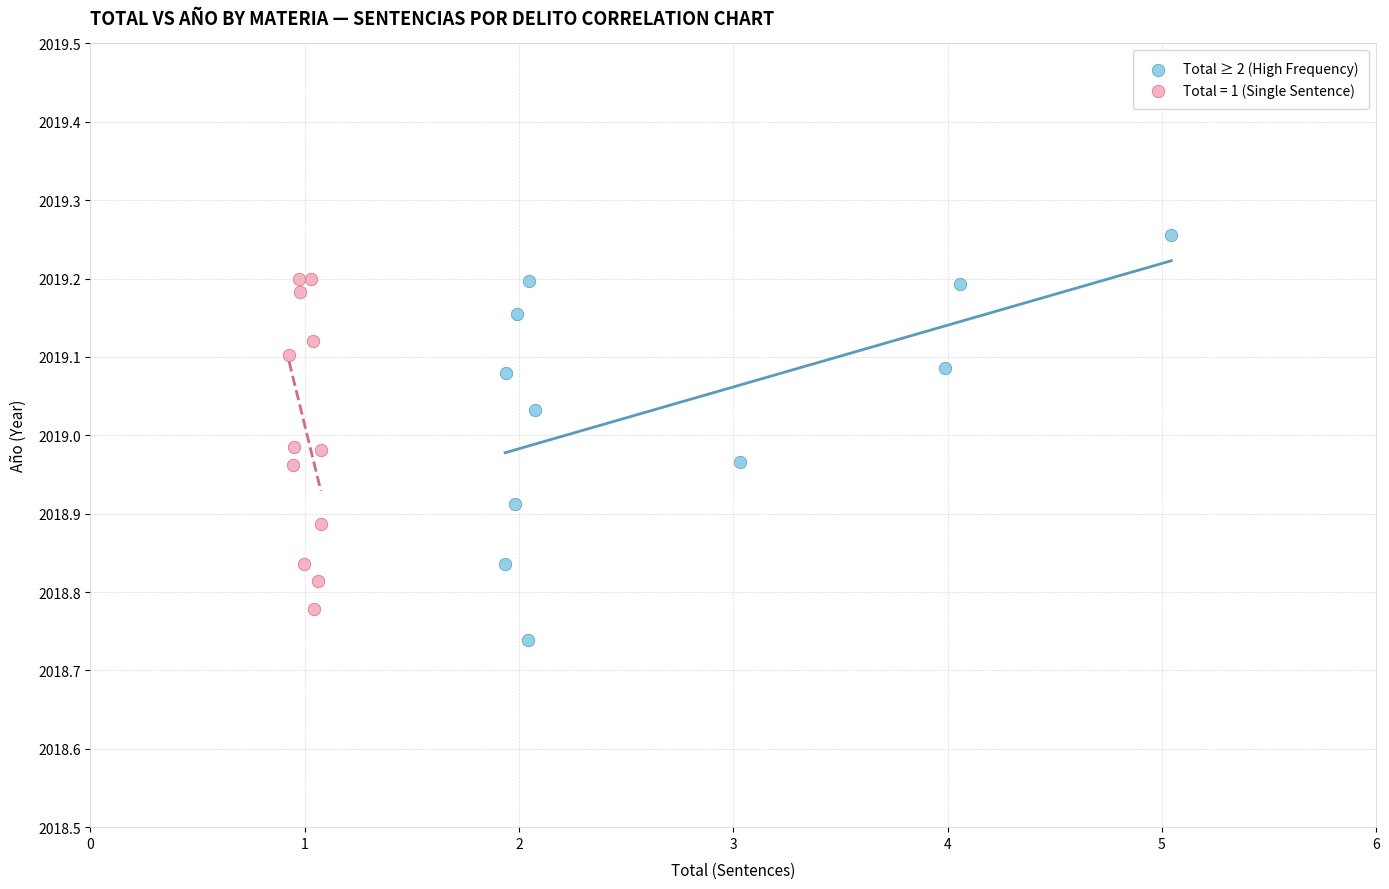

Which series reaches the maximum Y coordinate?

Total ≥ 2 (High Frequency)